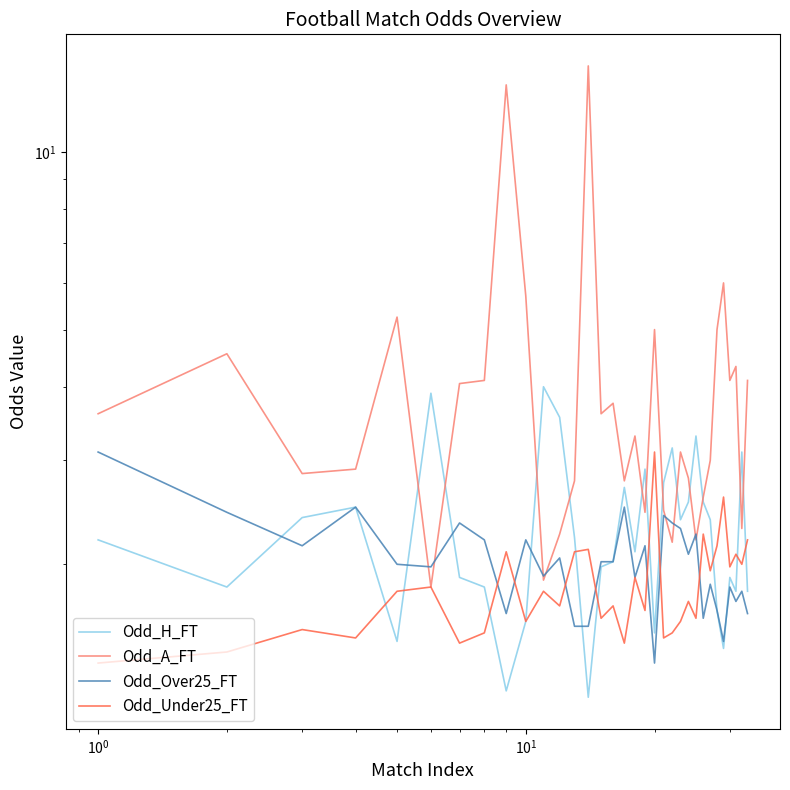

What is the minimum value for Odd_Over25_FT?

1.4